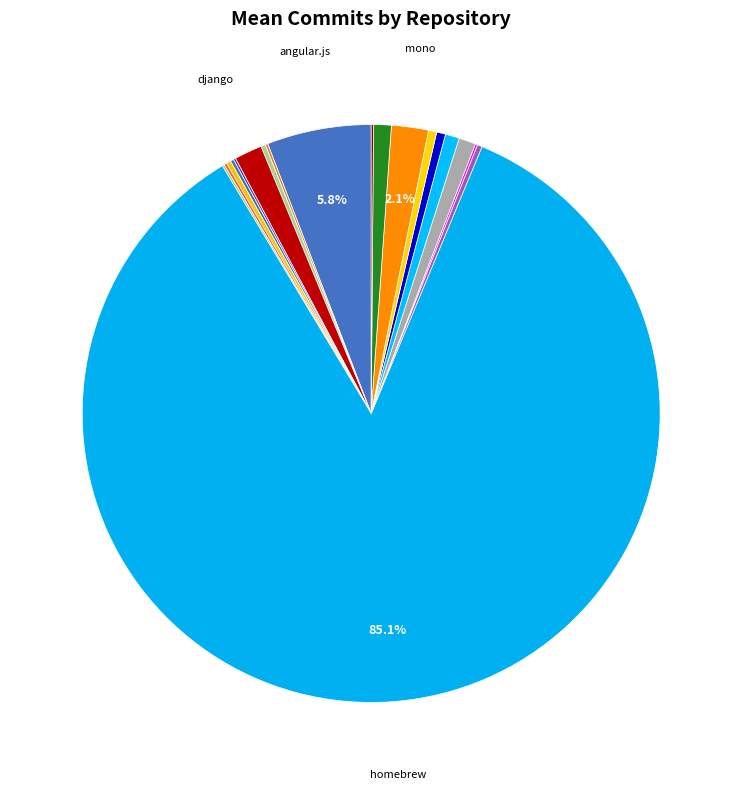

To the nearest percent, what is the average slice percentage?

5%